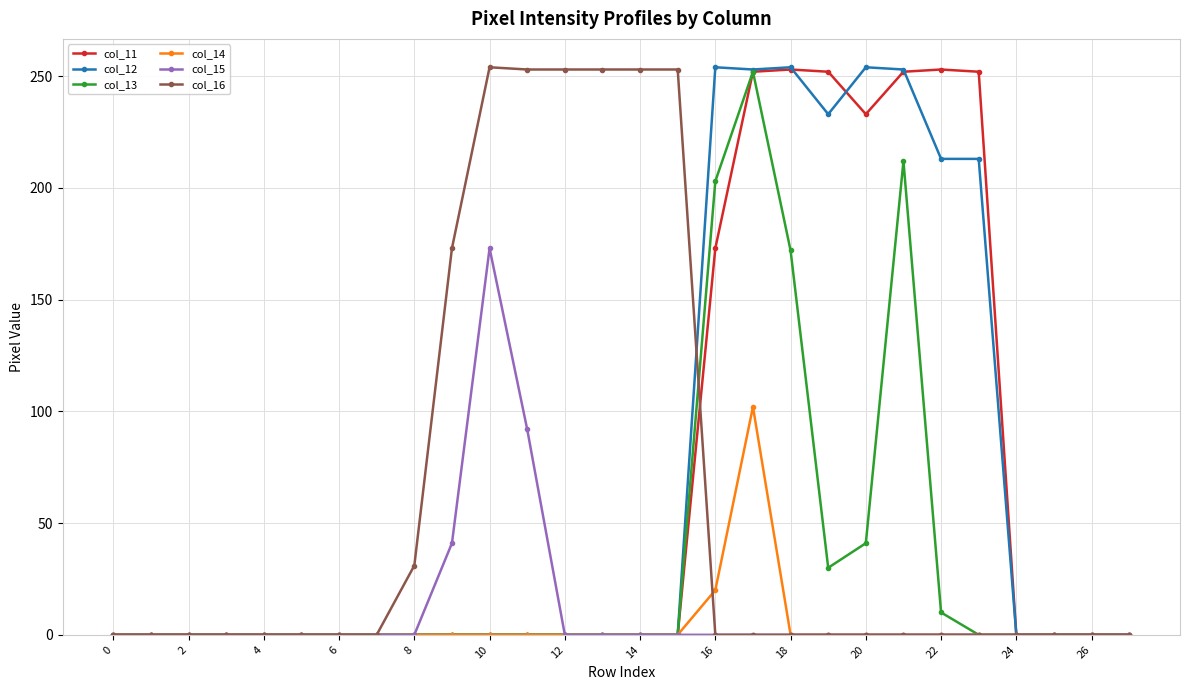

What is the difference between the maximum and second lowest values in the col_13 series?

252